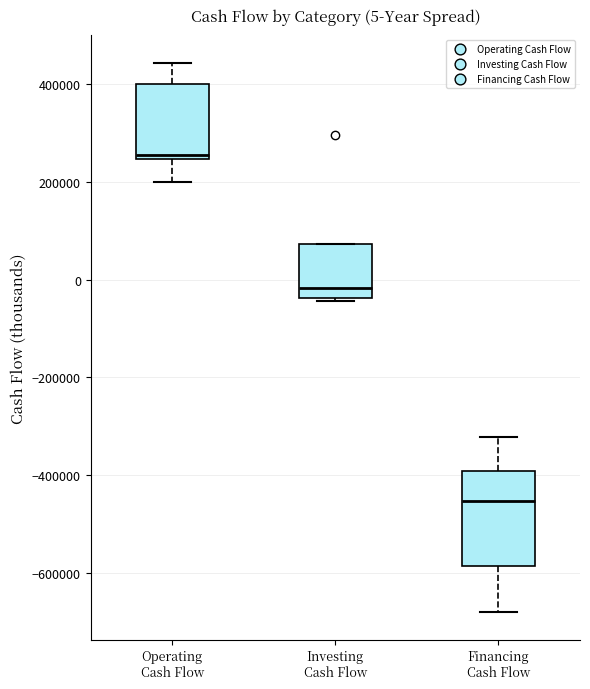

Which box is the tallest, from its lower edge to its upper edge?

Financing Cash Flow